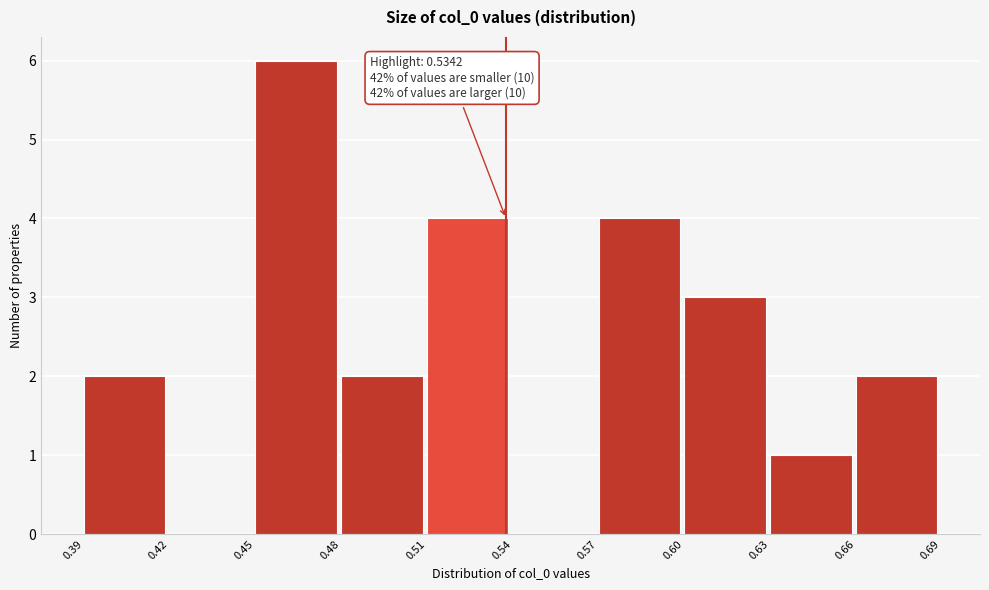

Reading left to right, what are all the values shown in this chart?

0.39=2	0.42=0	0.45=6	0.48=2	0.51=4	0.54=0	0.57=4	0.60=3	0.63=1	0.66=2